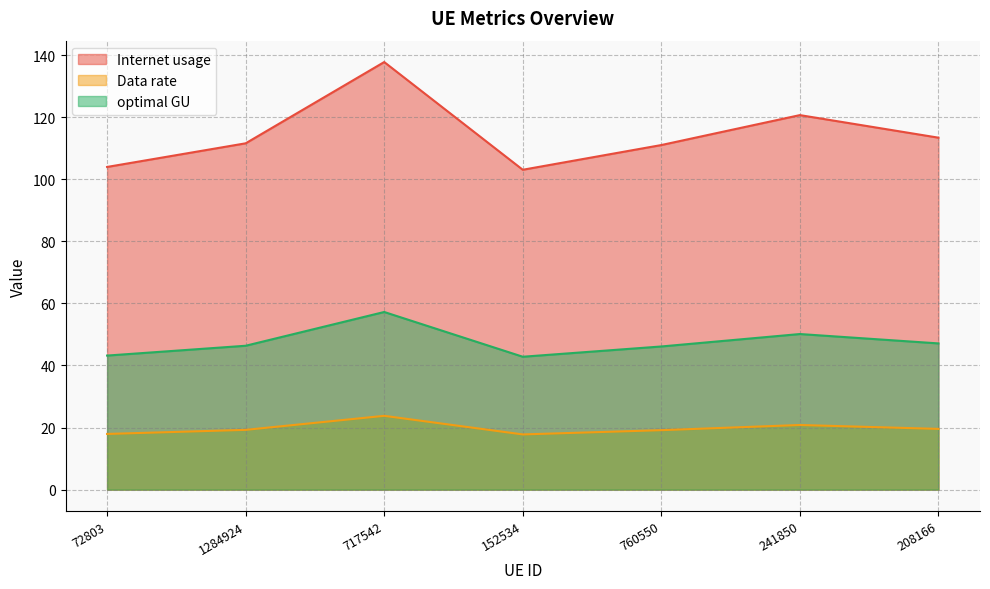

Where does the optimal GU series first go above 19?

1284924